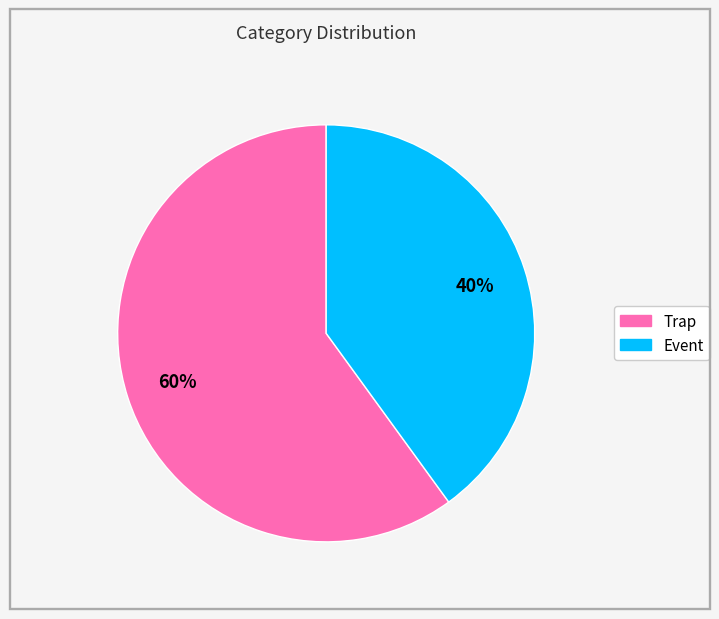

To the nearest percent, what is the difference between the largest and smallest slice percentages?

20%